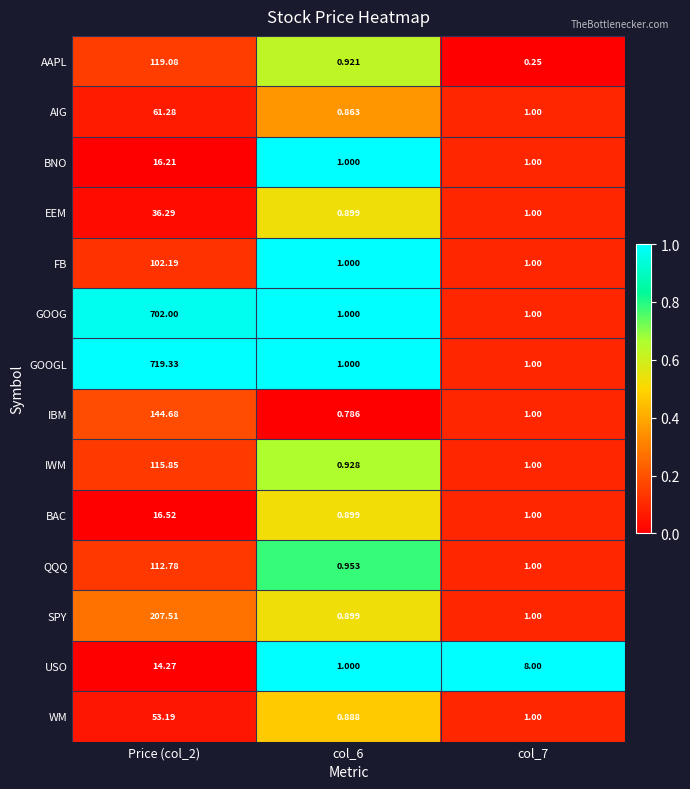

Which series has the largest total across all categories?

GOOGL